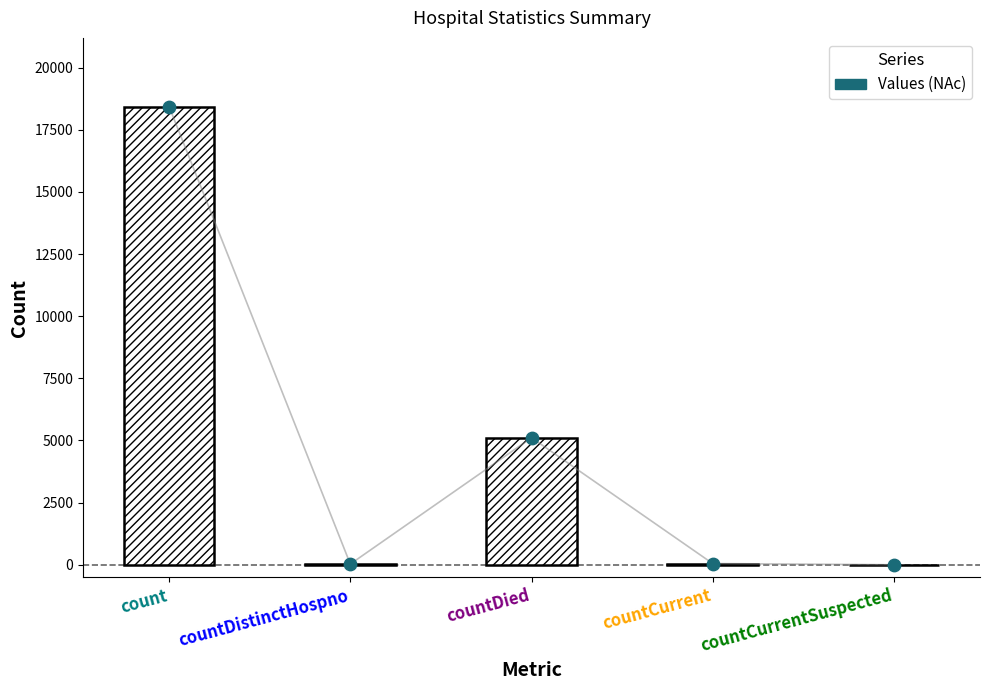

Which series reaches the minimum Y coordinate?

Values